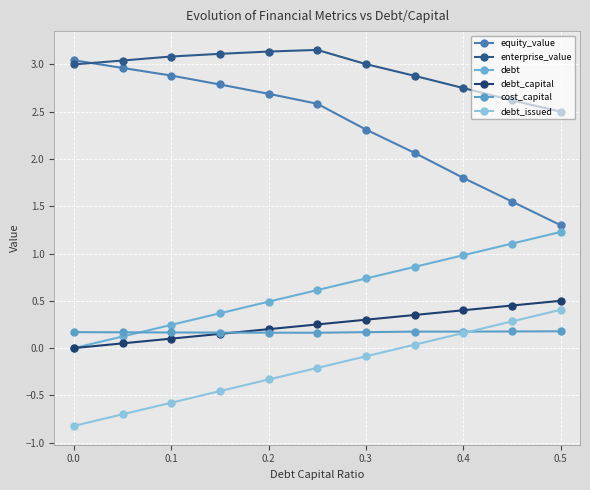

Does the chart have visible grid lines?

Yes